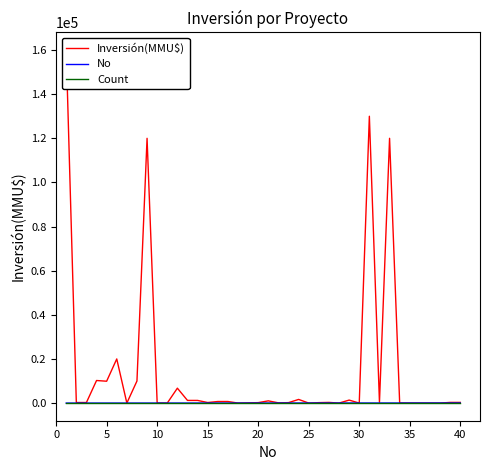

At how many categories does at least one series exceed 110594?

4